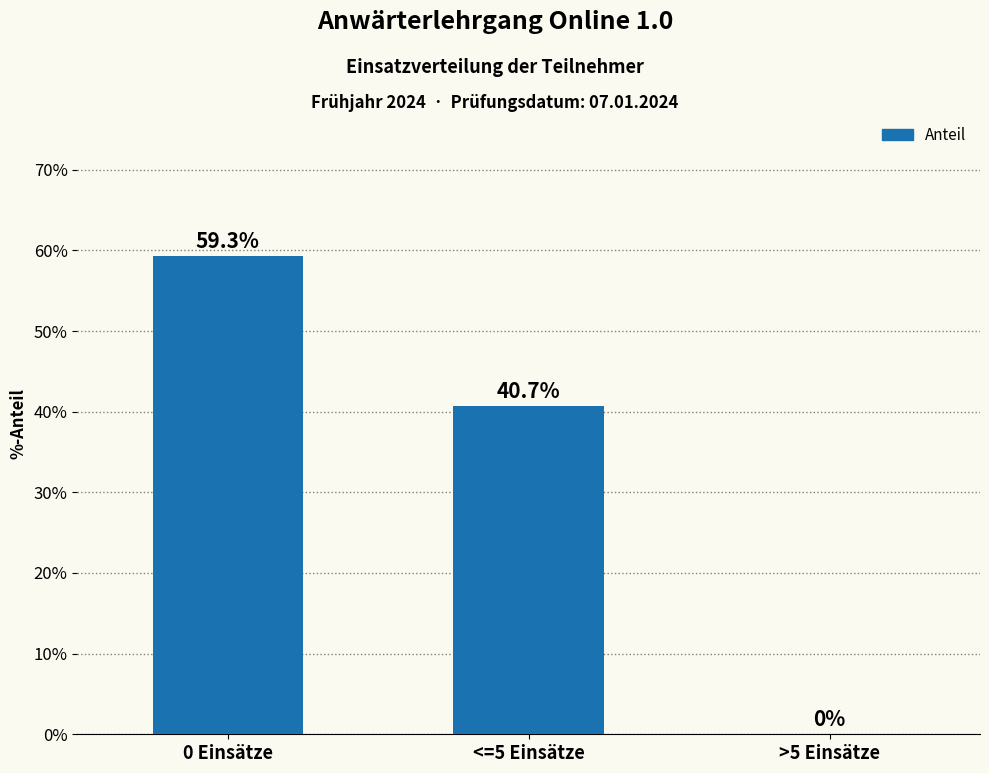

What is the maximum value shown in the chart?

0.6